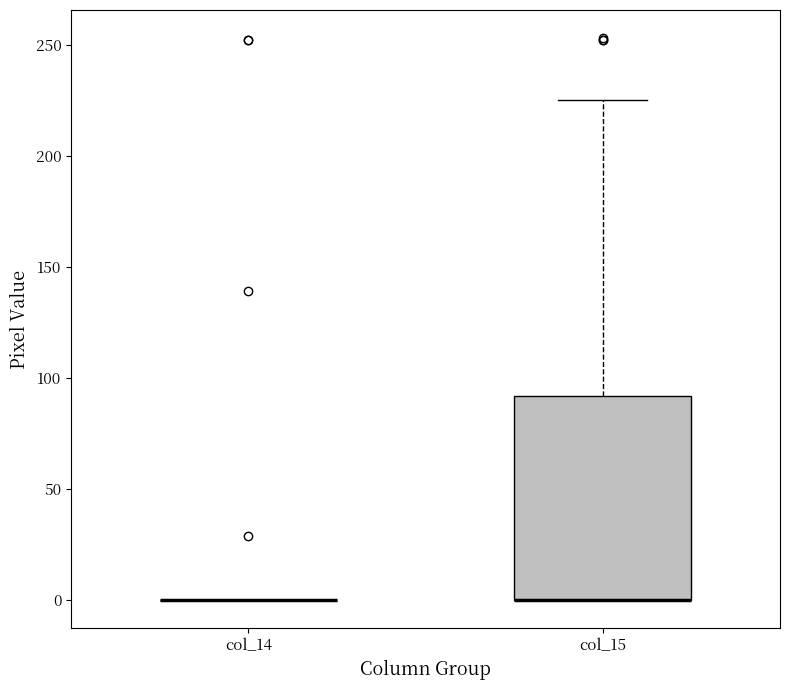

Reading left to right, transcribe this box plot: for each box, give where its median line is, the range the box spans, and where its two whiskers end, as read against the y-axis. The values are not printed on the chart, so give them approximately, as read against the axis.

col_14: box collapsed to a line at 0, whiskers 0 to 0
col_15: median 0 (drawn on the box's lower edge), box 0 to 90, whiskers 0 to 225